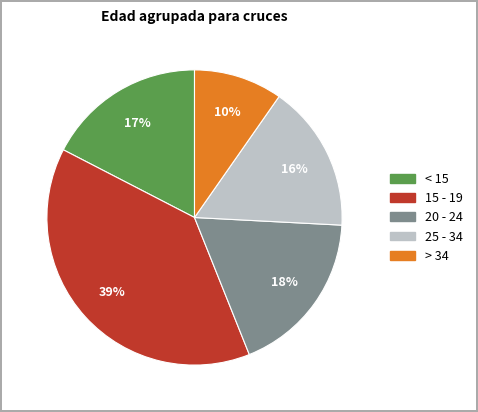

To the nearest percent, what percentage of the pie is > 34?

10%